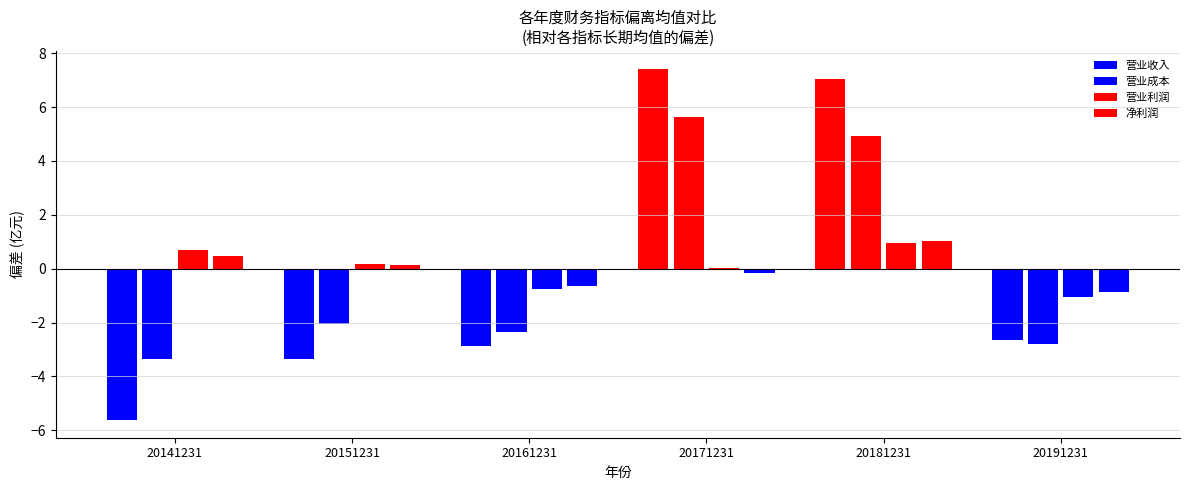

Is the value of 营业收入 at 20181231 greater than the value of 净利润 at 20171231?

Yes